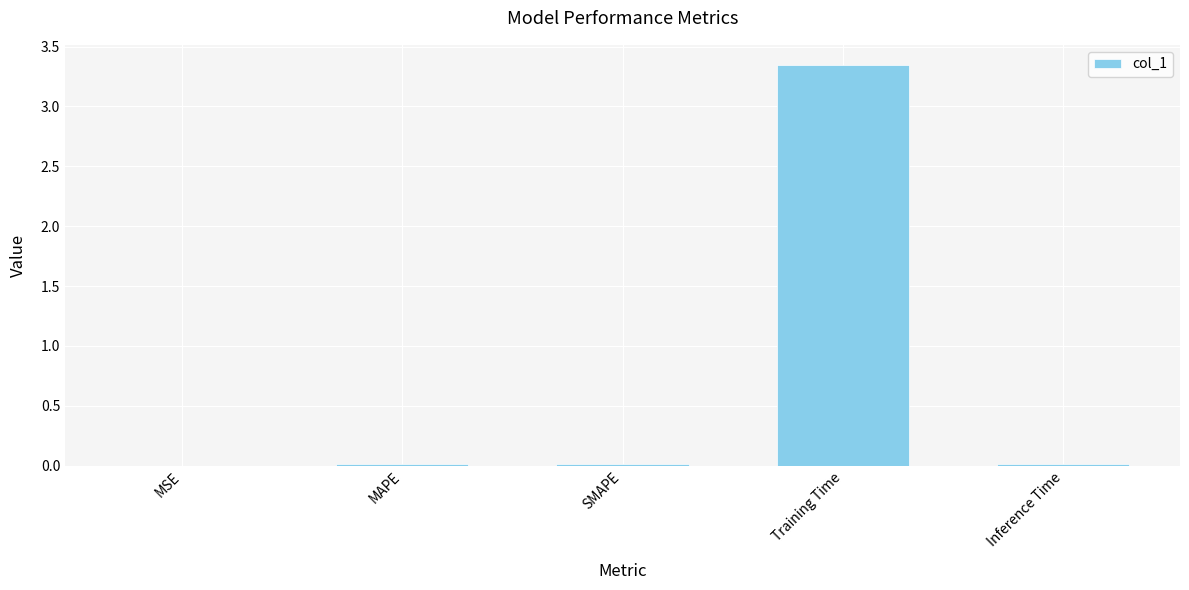

At which category does the chart reach its peak across all series?

Training Time